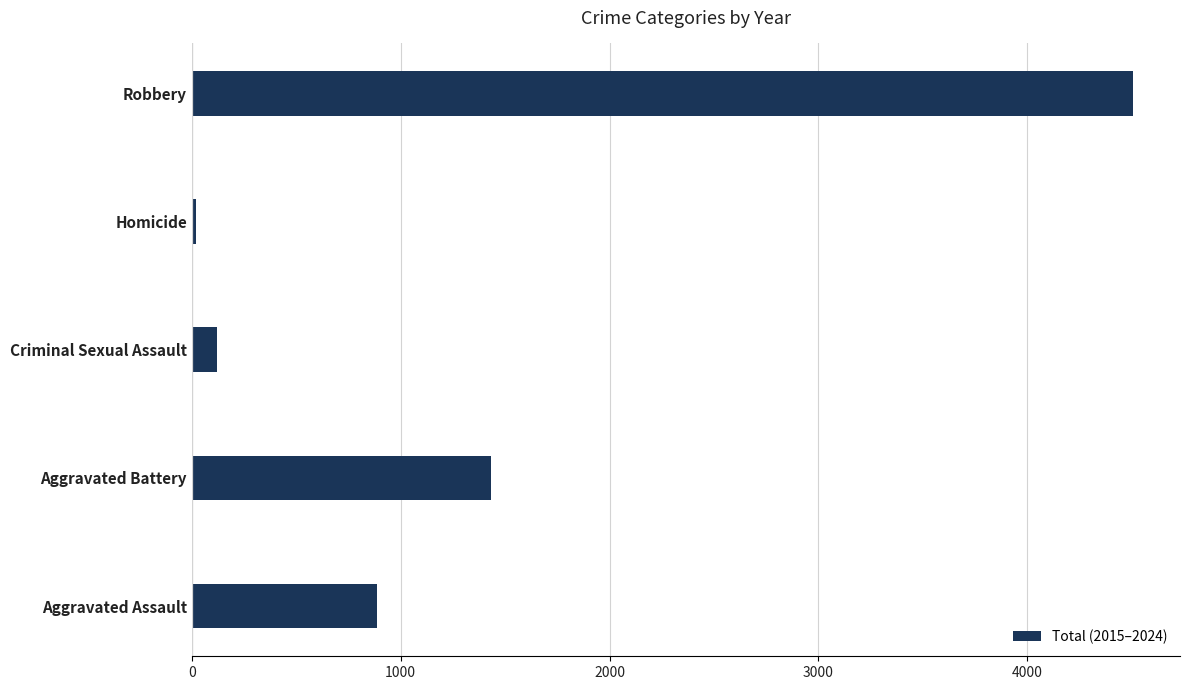

The value at Robbery is 4506. True or false?

True